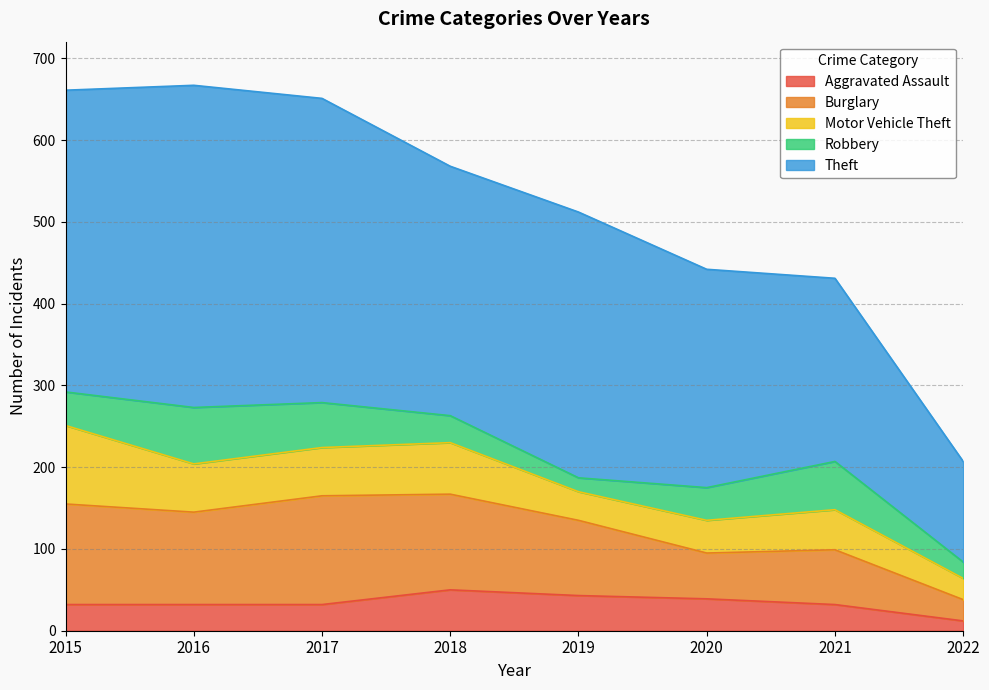

In Robbery, how many points are higher than both neighbors (excluding endpoints)?

2